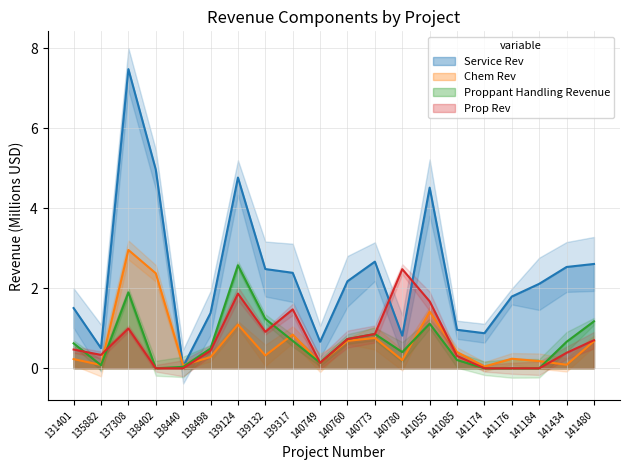

Reading right to left, what are all the values shown in this chart?

Service Rev: 141480=2.6	141434=2.5	141184=2.1	141176=1.8	141174=0.9	141085=1.0	141055=4.5	140780=0.8	140773=2.7	140760=2.2	140749=0.7	139317=2.4	139132=2.5	139124=4.8	138498=1.4	138440=0.0	138402=5.0	137308=7.5	135882=0.5	131401=1.5
Chem Rev: 141480=0.7	141434=0.1	141184=0.2	141176=0.2	141174=0.0	141085=0.4	141055=1.4	140780=0.2	140773=0.8	140760=0.7	140749=0.1	139317=0.8	139132=0.3	139124=1.1	138498=0.3	138440=0.1	138402=2.4	137308=3.0	135882=0.1	131401=0.2
Proppant Handling Revenue: 141480=1.2	141434=0.7	141184=0.0	141176=0.0	141174=0.0	141085=0.2	141055=1.1	140780=0.4	140773=0.9	140760=0.7	140749=0.1	139317=0.7	139132=1.2	139124=2.6	138498=0.5	138440=0.0	138402=0.0	137308=1.9	135882=0.1	131401=0.6
Prop Rev: 141480=0.7	141434=0.4	141184=0.0	141176=0.0	141174=0.0	141085=0.3	141055=1.7	140780=2.5	140773=0.9	140760=0.7	140749=0.1	139317=1.5	139132=0.9	139124=1.9	138498=0.4	138440=0.0	138402=0.0	137308=1.0	135882=0.3	131401=0.5